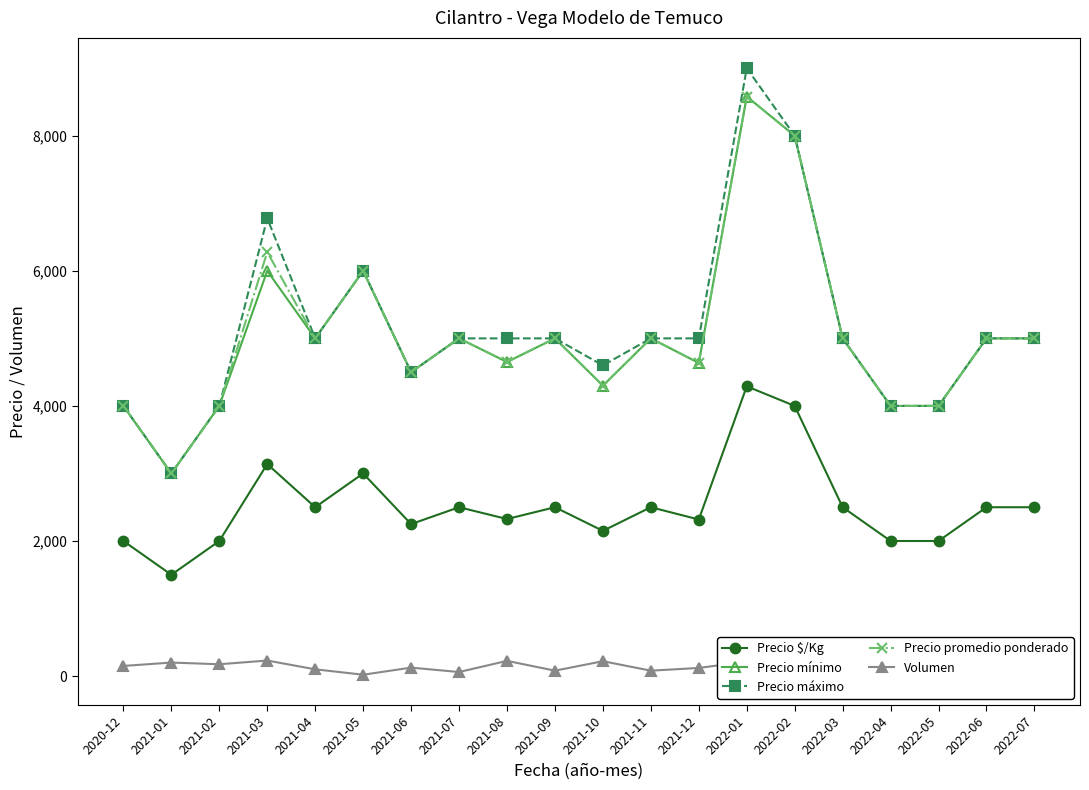

What value does the Precio mínimo series have at 2021-01, to the nearest 10?

3000